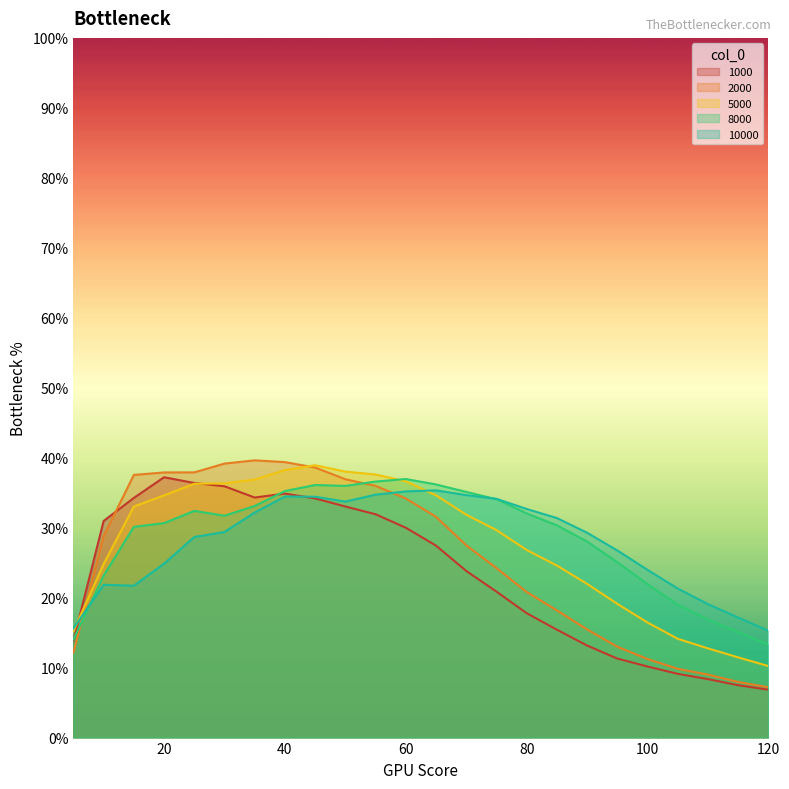

What is the sum of all 10000 values?

6.7